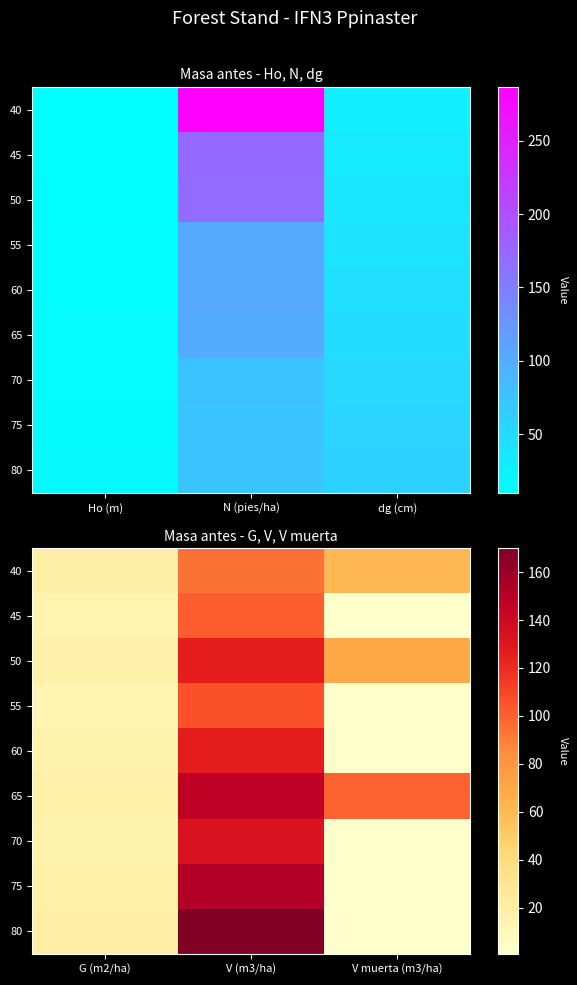

Which has a higher value, dg (cm) or N (pies/ha)?

N (pies/ha)